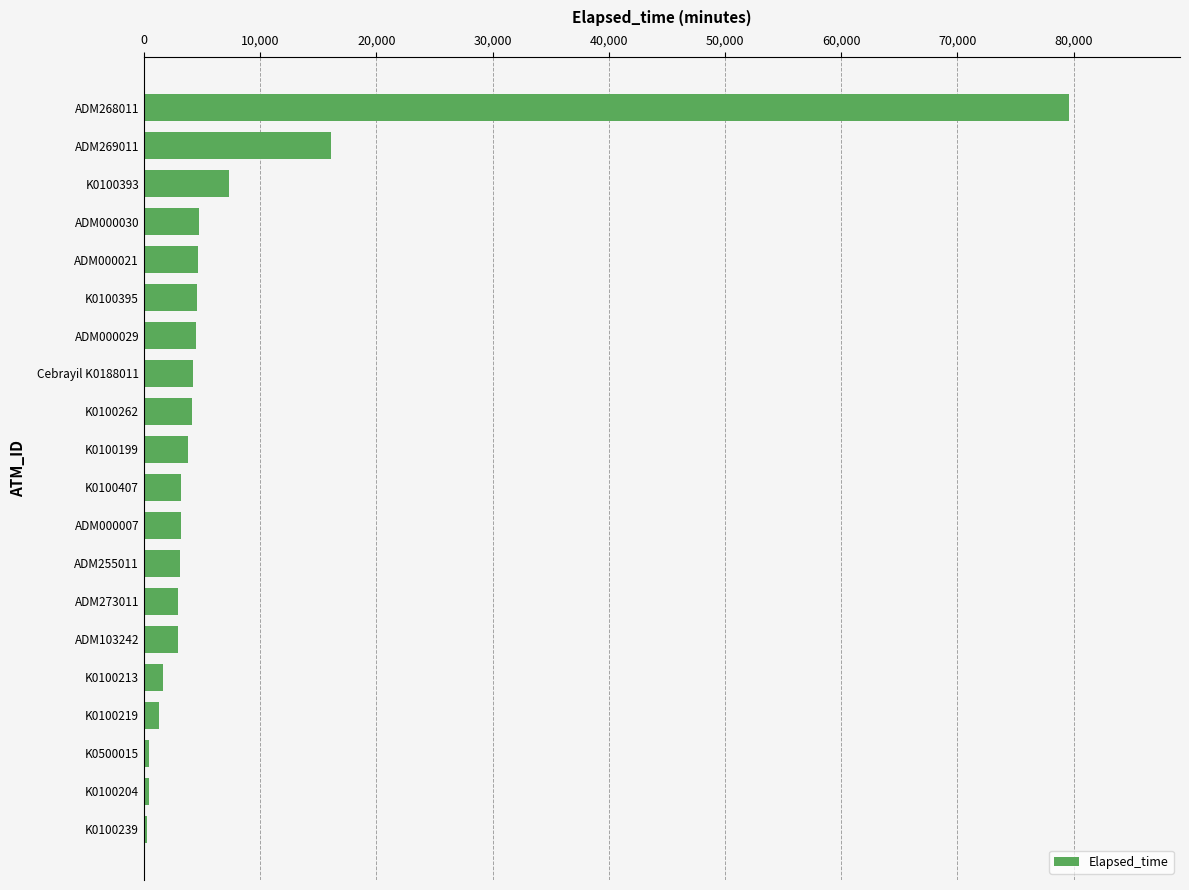

The value at K0100199 is 3780. True or false?

True